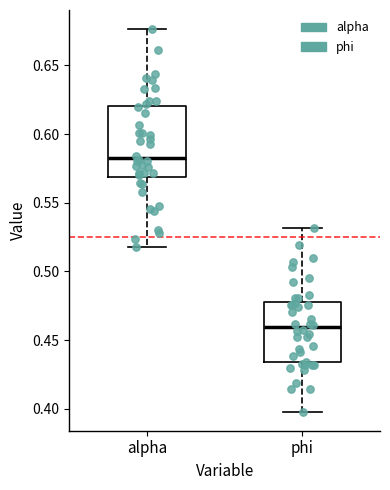

Reading left to right, read every box against the y-axis: the position of its median line, the range the box covers, and the ends of its whiskers. The values are not printed on the chart, so give them approximately, as read against the axis.

alpha: median 0.580, box 0.570 to 0.620, whiskers 0.520 to 0.675
phi: median 0.460, box 0.435 to 0.480, whiskers 0.400 to 0.530